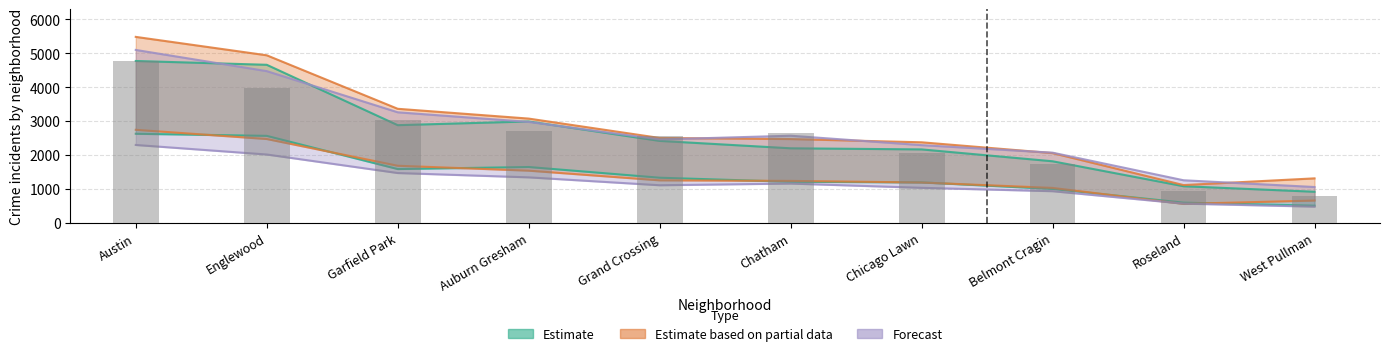

True or false: the data shows 3509 at Chicago Lawn.

False